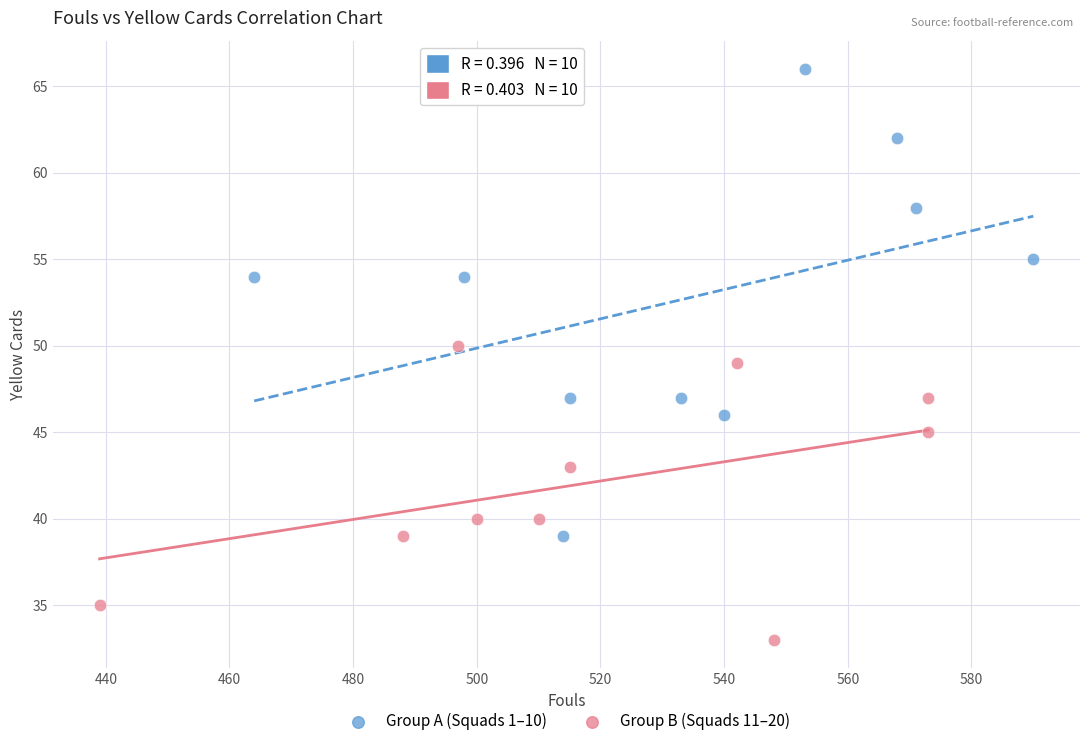

Which series has the widest spread of Y values?

Group A (Squads 1–10)